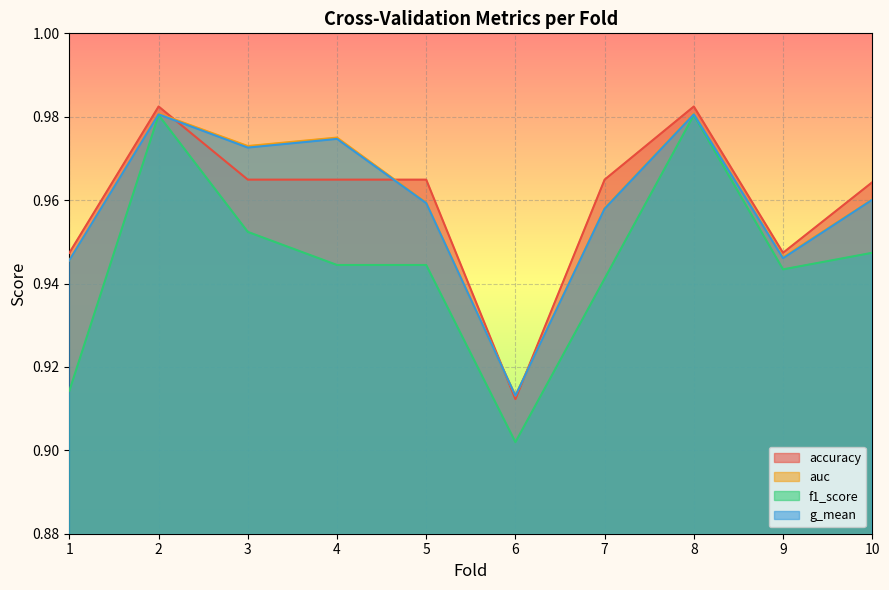

Is it true that auc equals 0.2 at 6?

False